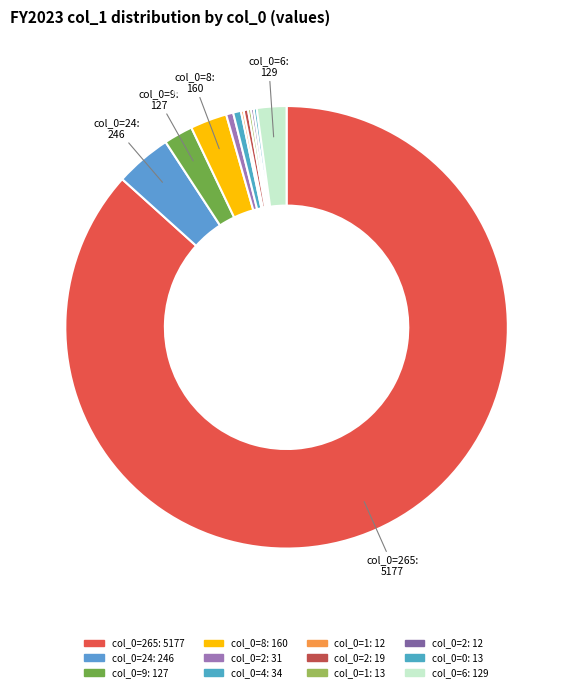

How many segments does this pie chart have?

12